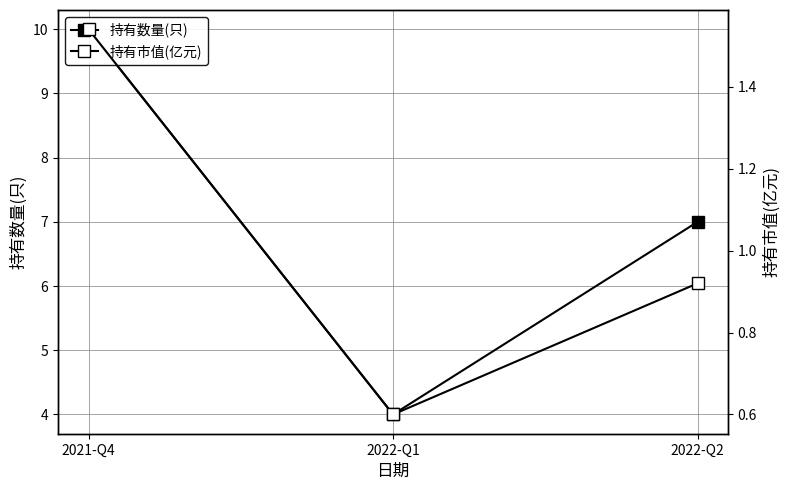

What is the spread (max minus min) of values at 2022-Q2?

6.1